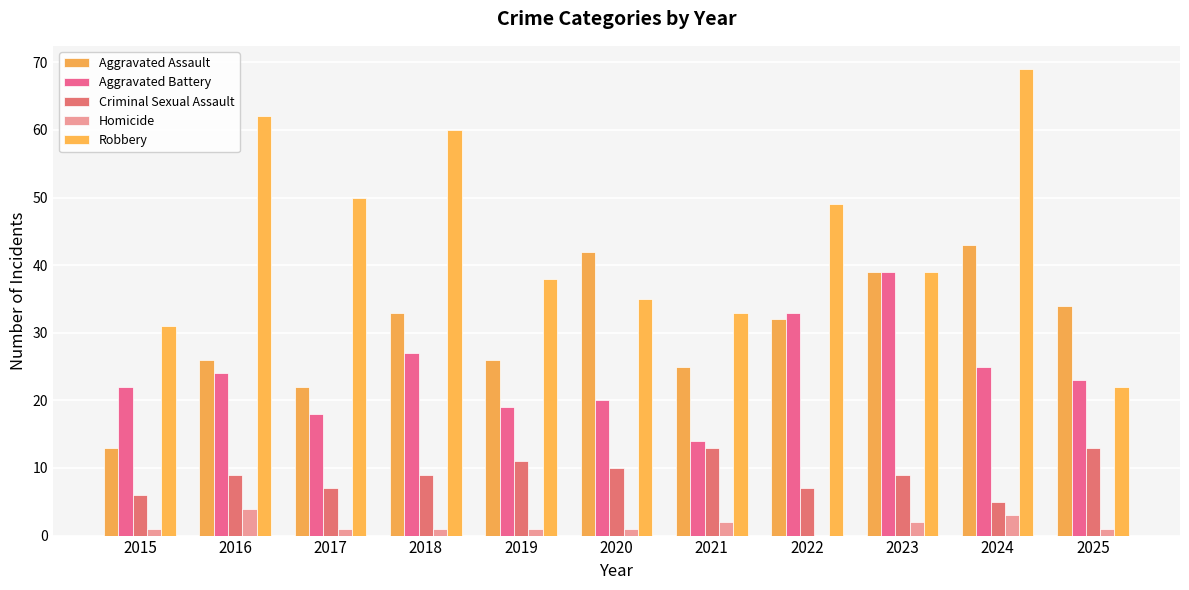

Count the number of categories in the chart.

11